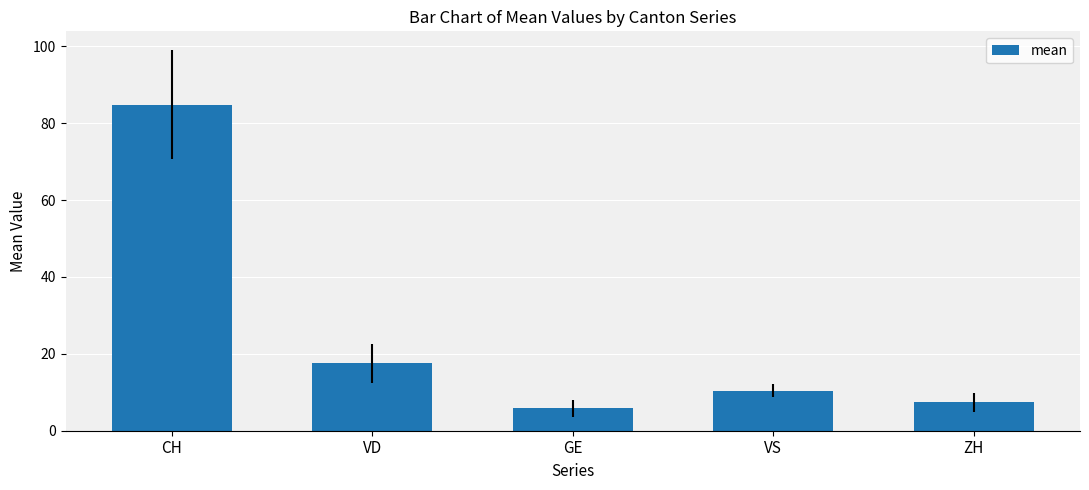

Reading left to right, transcribe all the data shown in this chart.

CH=84.8	VD=17.6	GE=5.9	VS=10.5	ZH=7.4